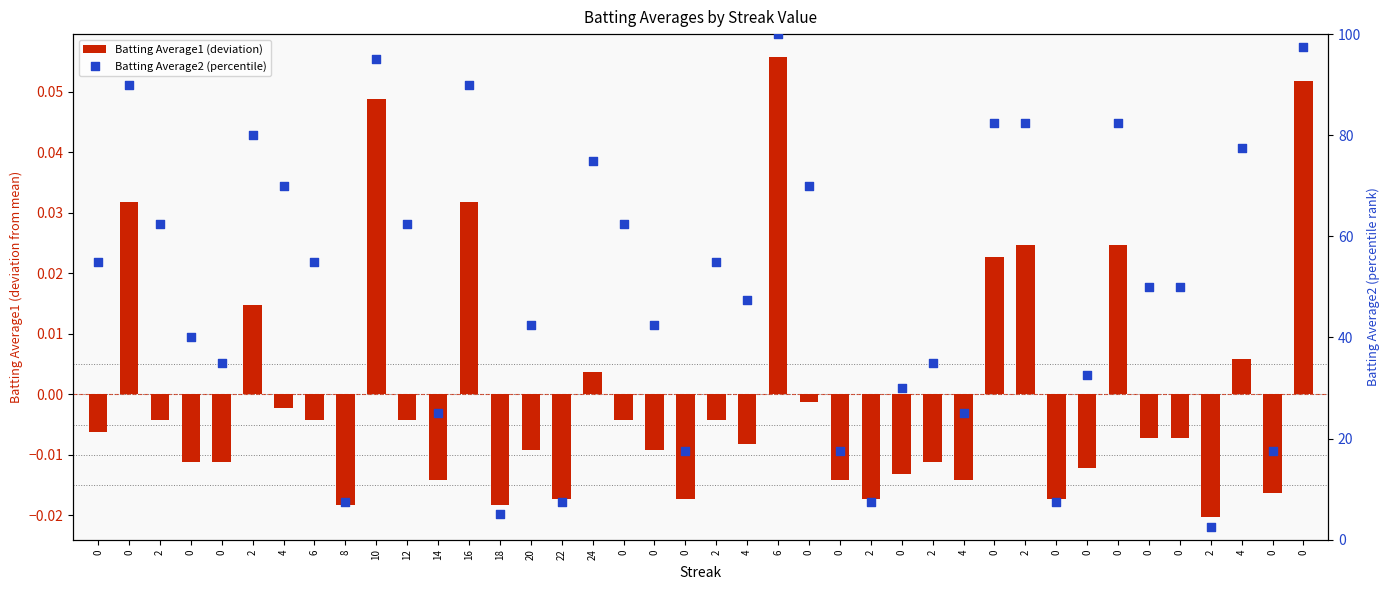

Which series has the widest spread of Y values?

Batting Average2 (percentile)